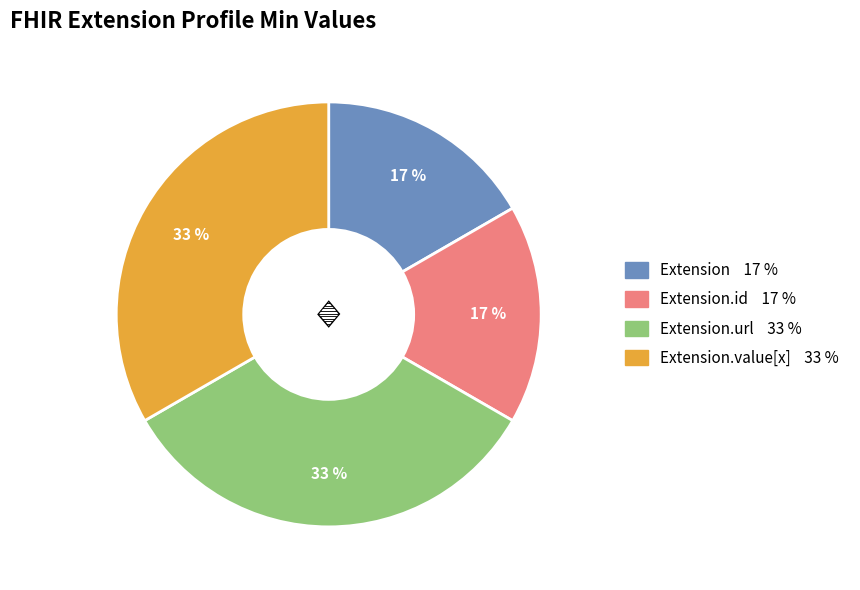

To the nearest percent, what is the average slice percentage?

25%